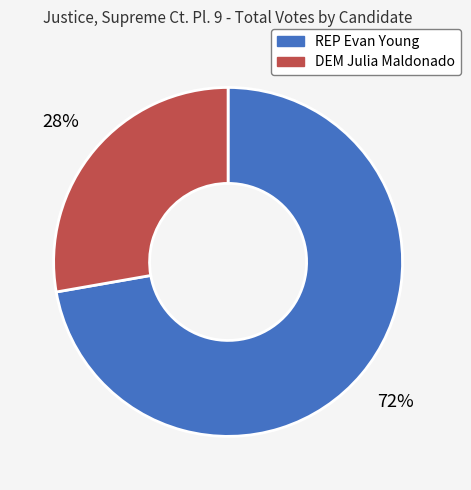

To the nearest percent, what portion does DEM Julia Maldonado represent?

28%